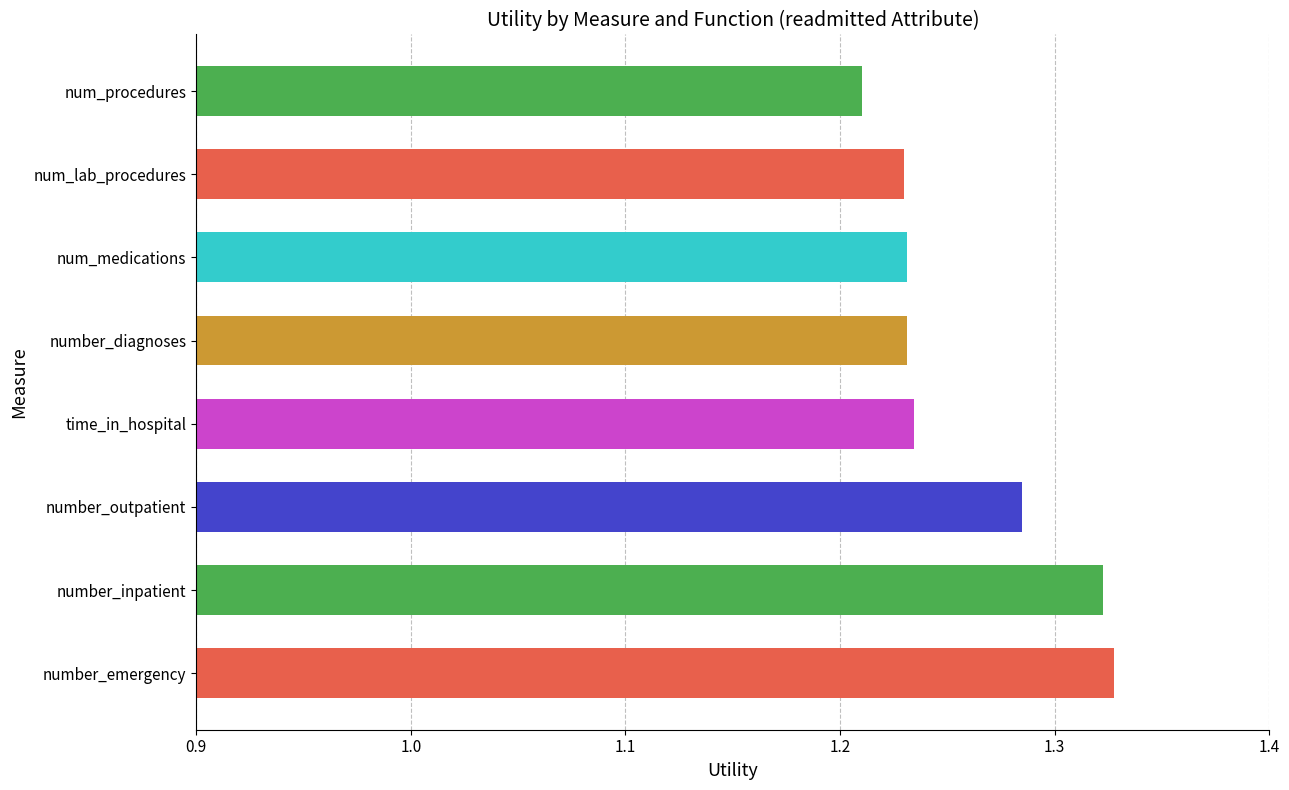

How many values are between 1 and 2?

8